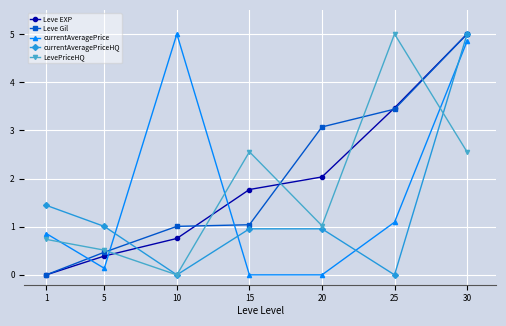

How many positive values does the Leve Gil series have?

6